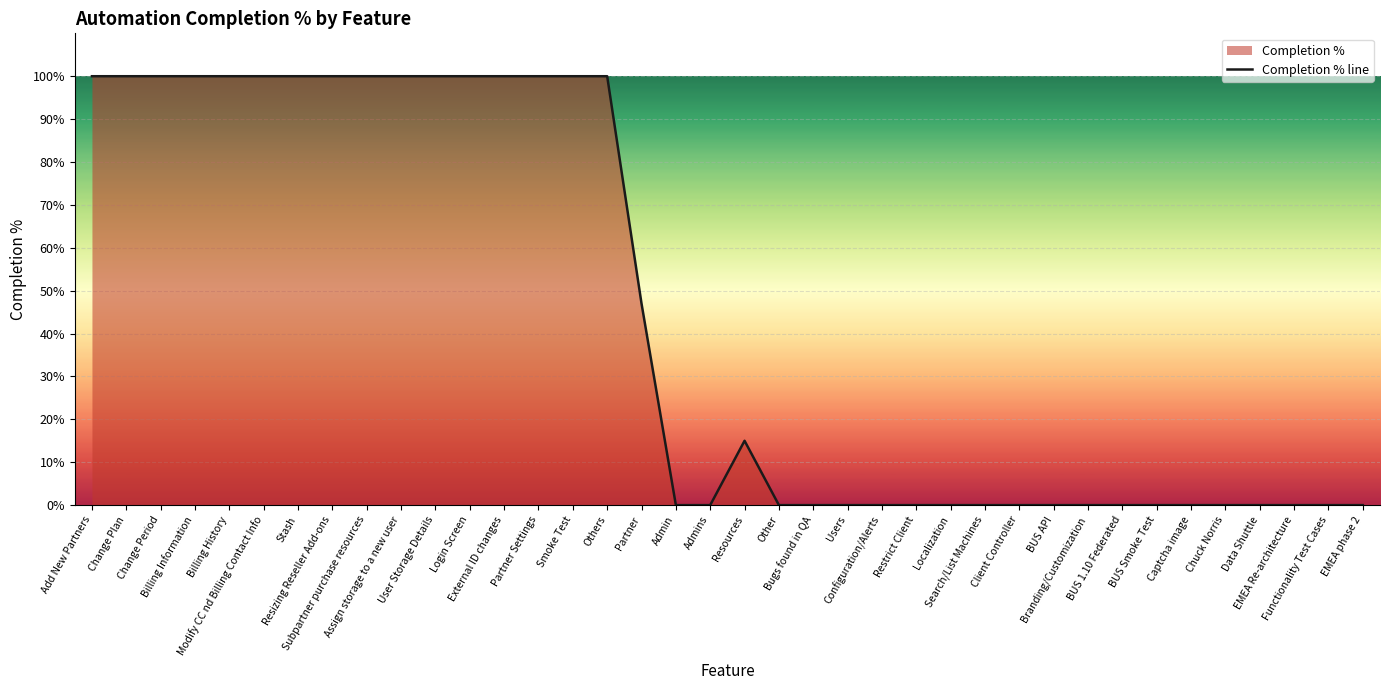

Approximately how many times larger is the value at Modify CC nd Billing Contact Info compared to External ID changes?

1.0